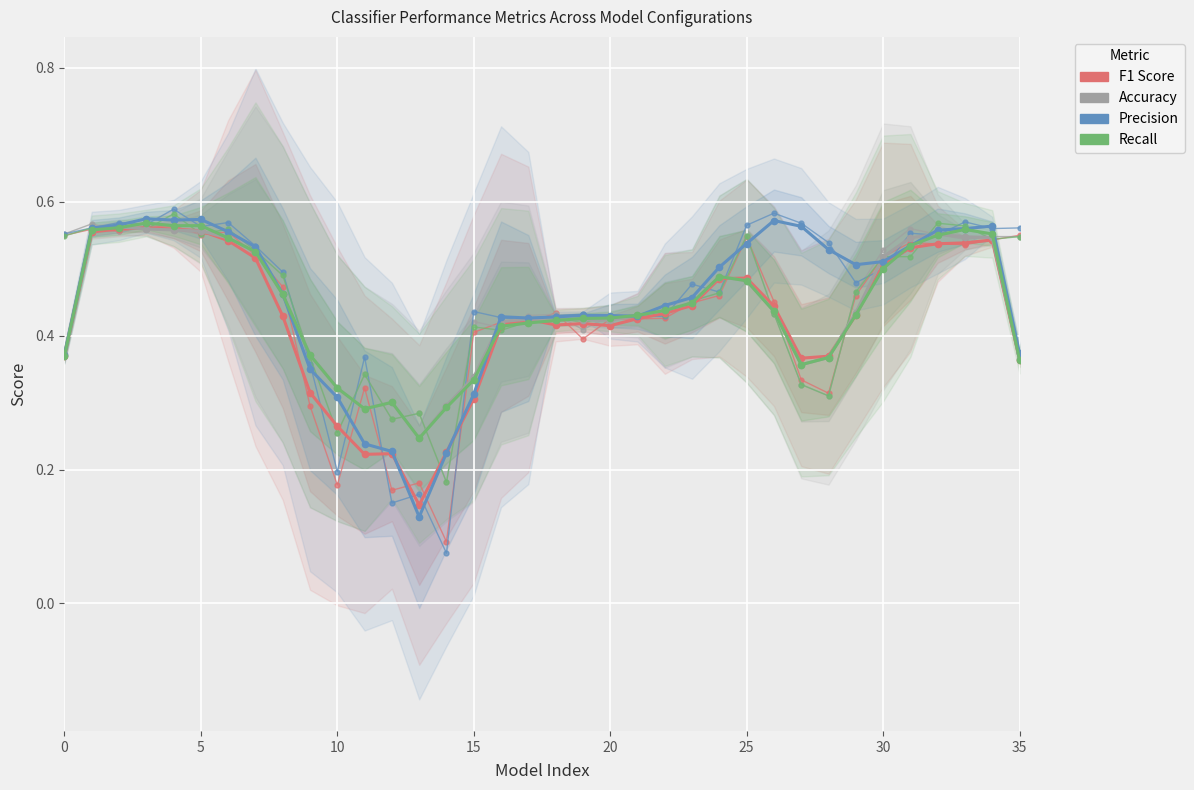

In Accuracy, how many points are lower than both neighbors (excluding endpoints)?

4